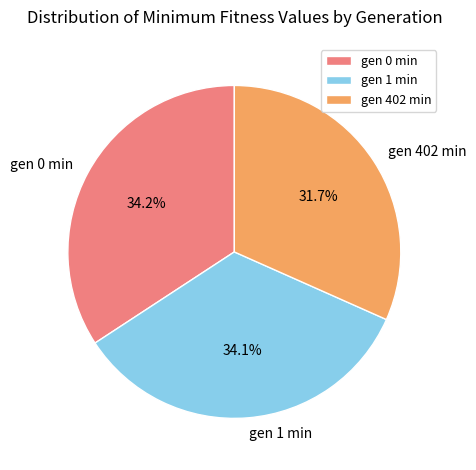

True or false: gen 402 min accounts for 32% of the total.

True